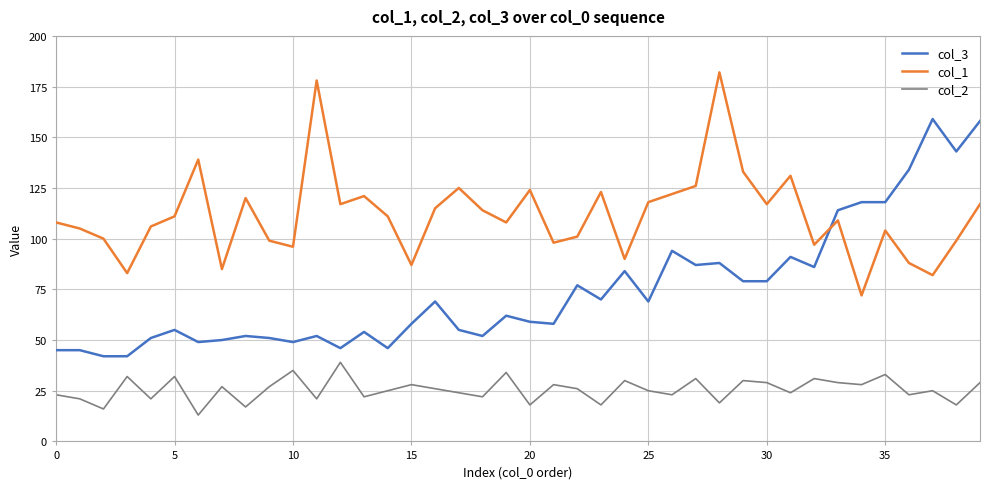

What is the smallest value displayed?

13